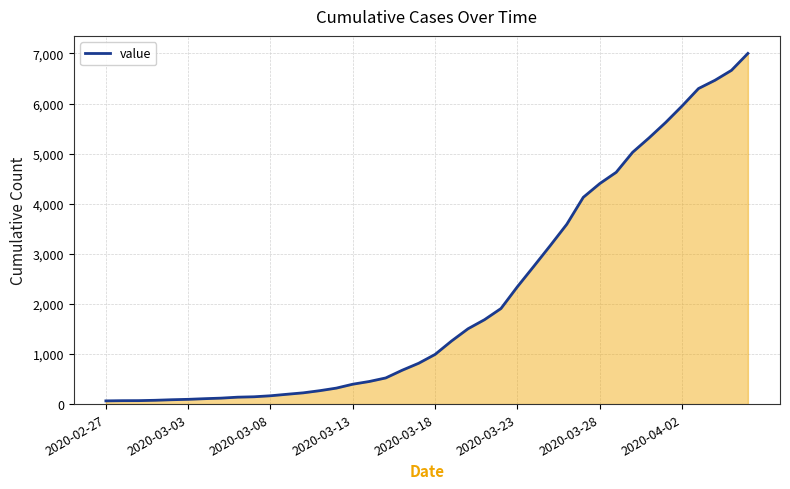

What is the value of the 22nd point from the left?

1260